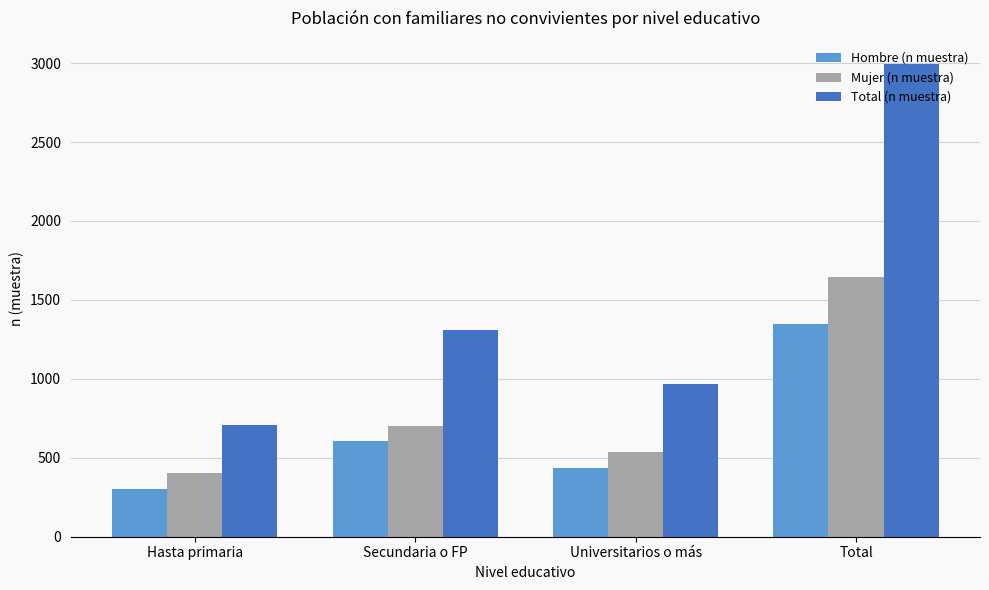

How many data points in Hombre (n muestra) are less than 609?

2